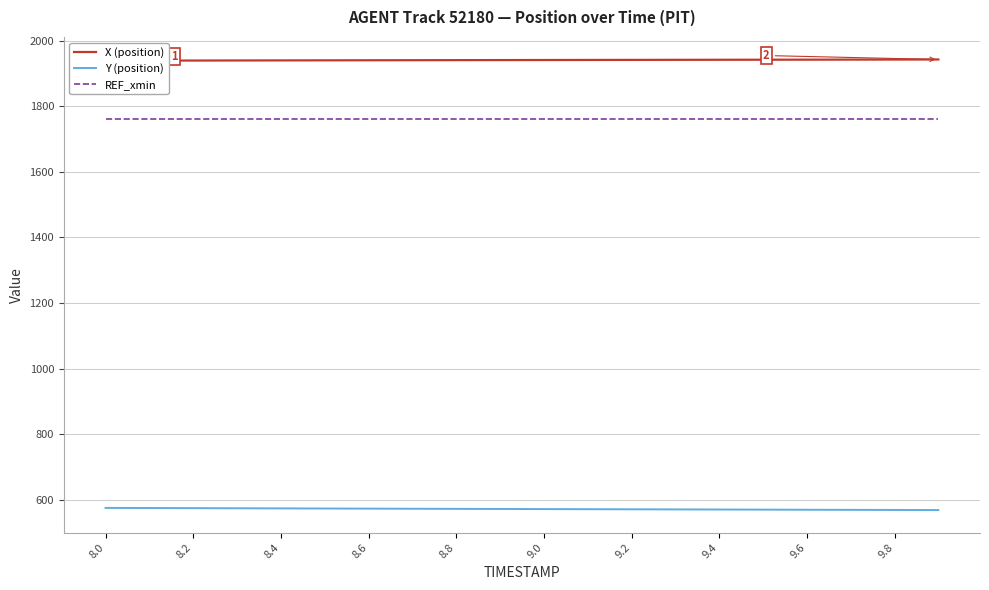

True or false: Y (position) and X (position) cross at least once.

False